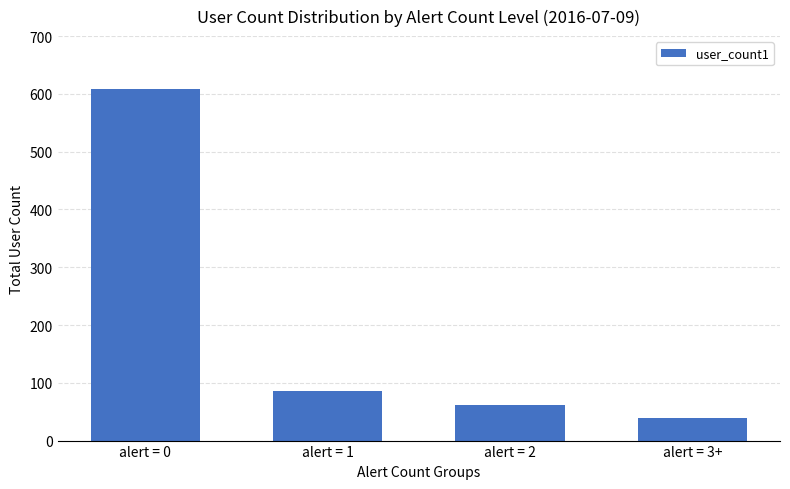

Which has a higher value, alert = 1 or alert = 3+?

alert = 1